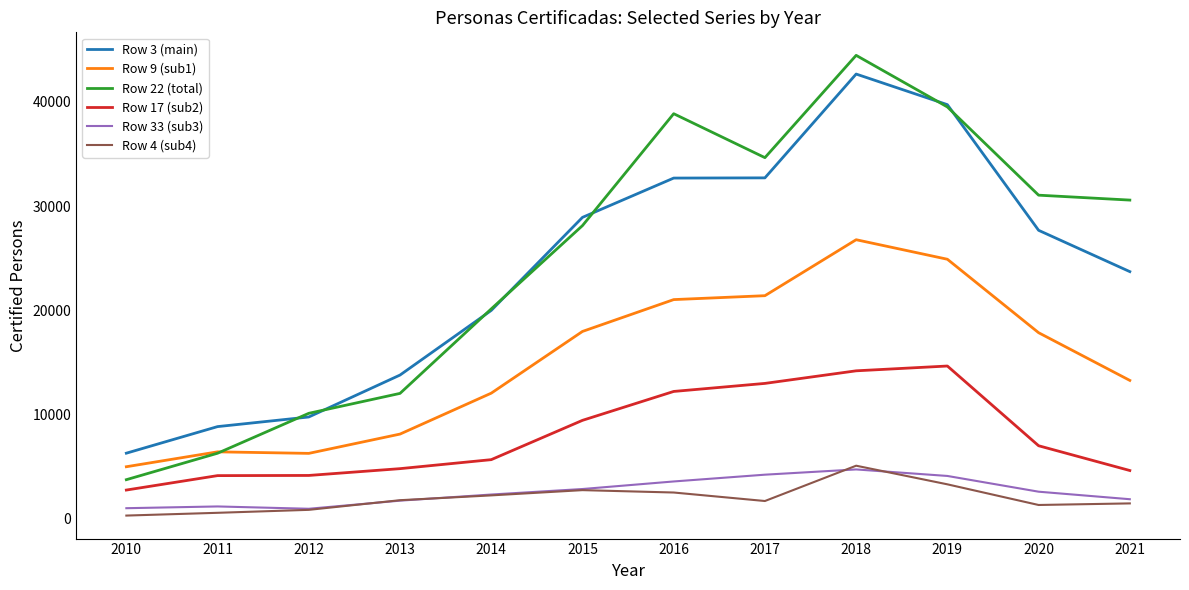

What is the smallest value displayed?

318